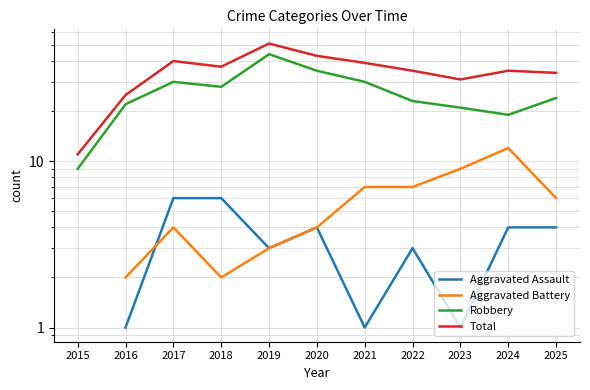

The Total series shows 51.0 at 2021. True or false?

False